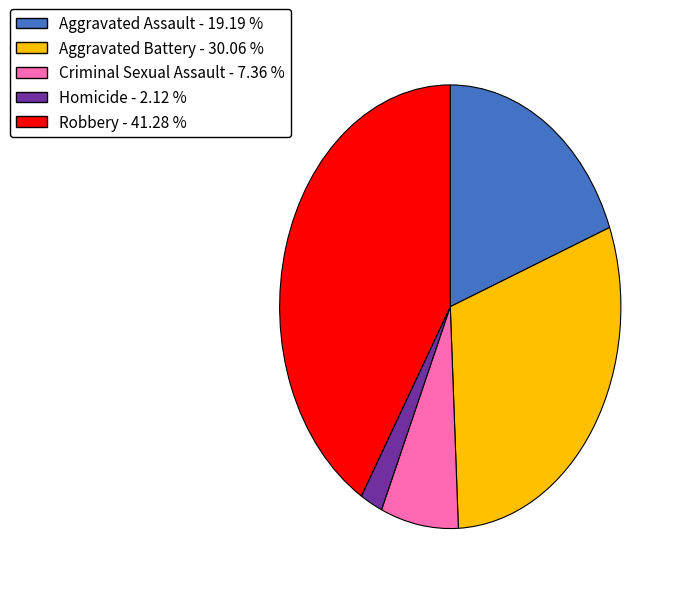

What is the largest slice in the pie chart?

Robbery